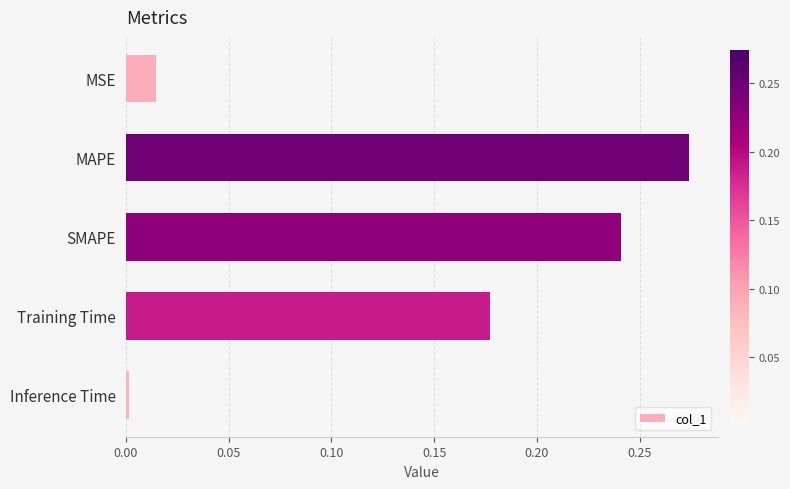

Which category has the highest value across all series?

MAPE